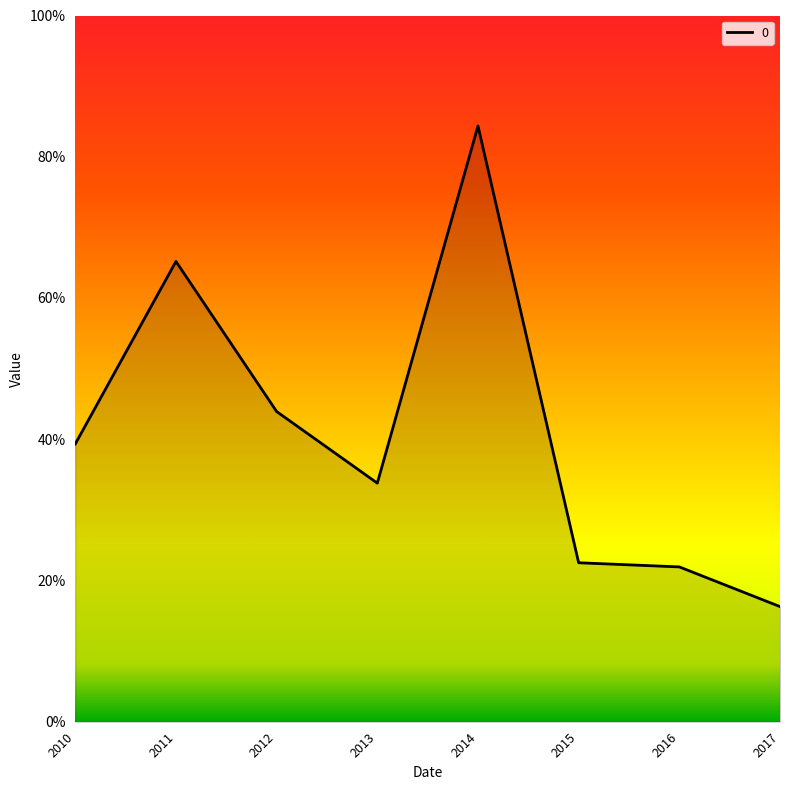

How many values are between 0 and 1?

8